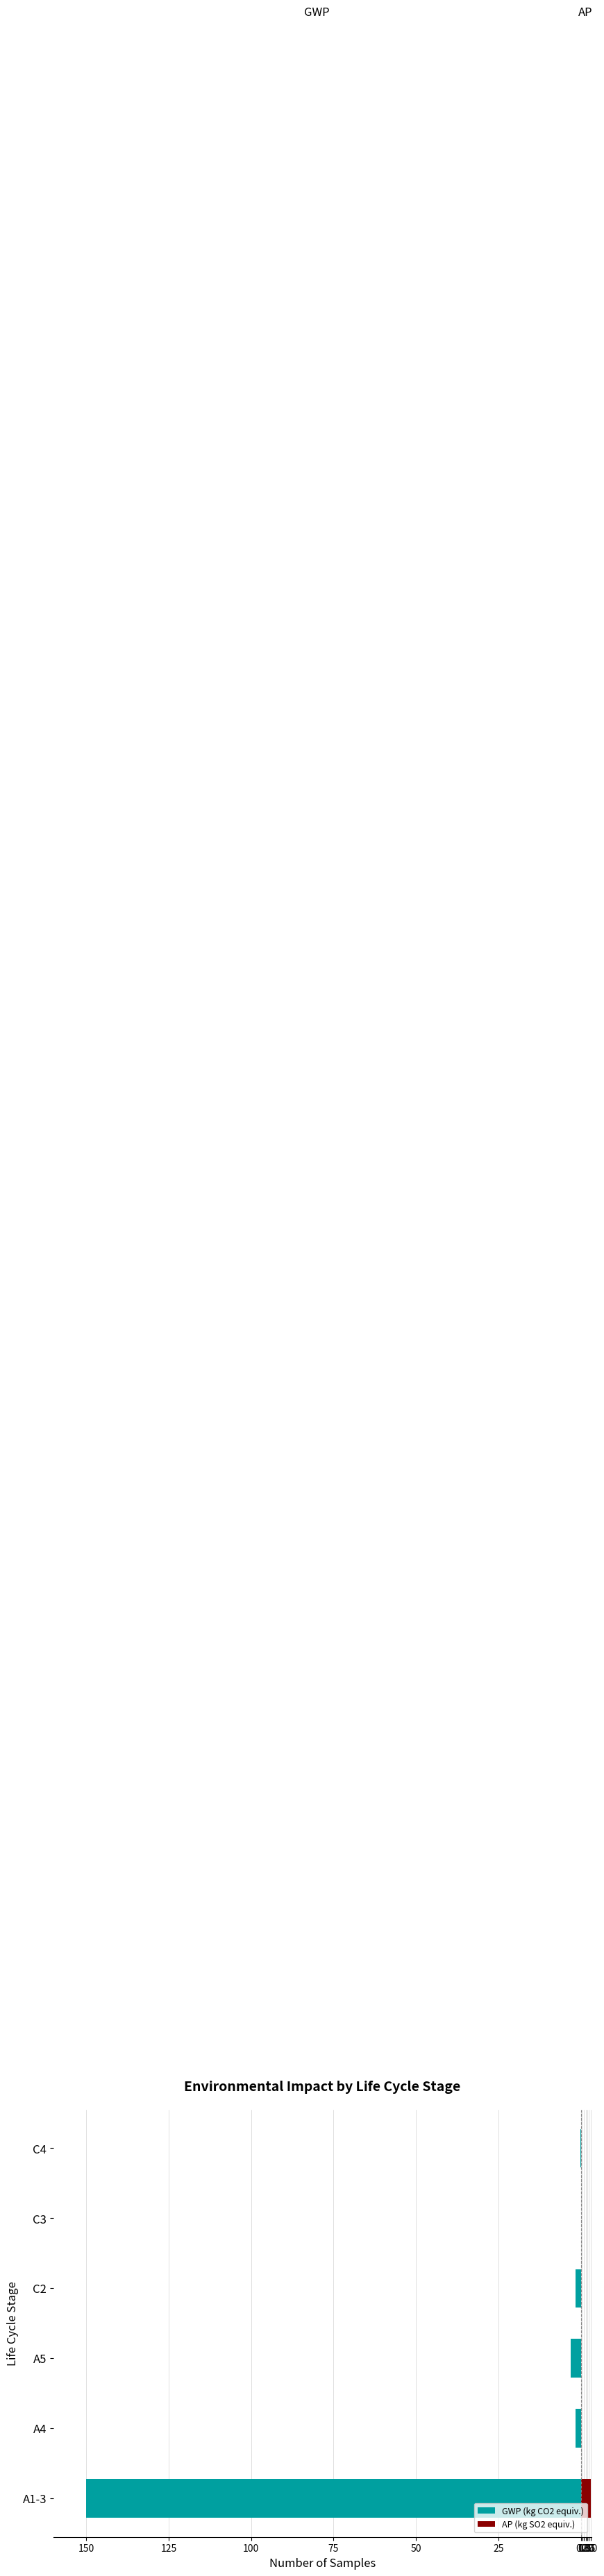

Between A4 and C3, which series saw the biggest shift?

GWP (kg CO2 equiv.)